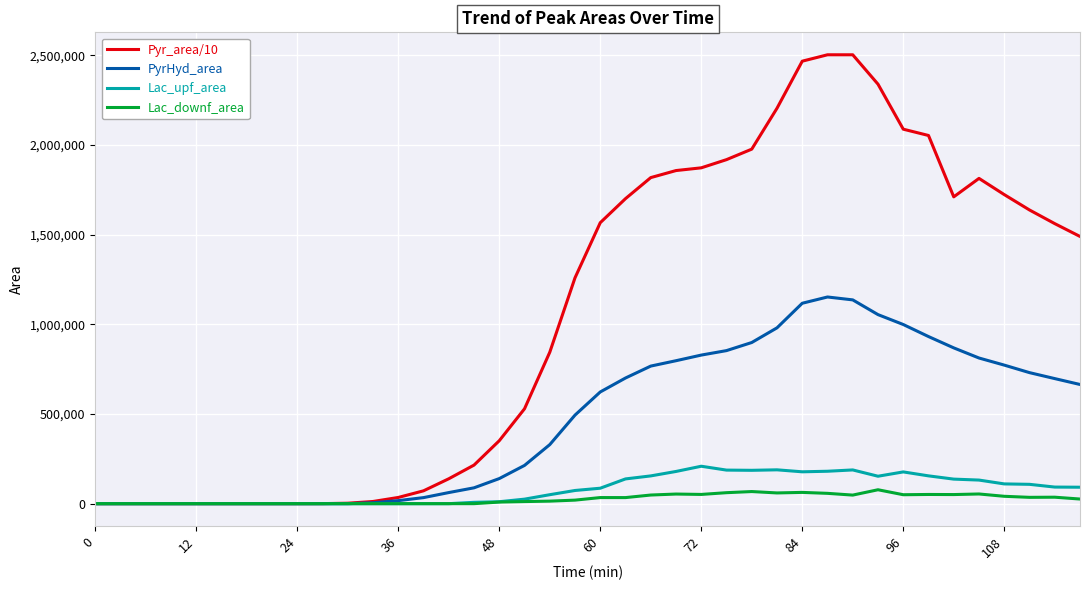

Which series has the largest total across all categories?

Pyr_area/10